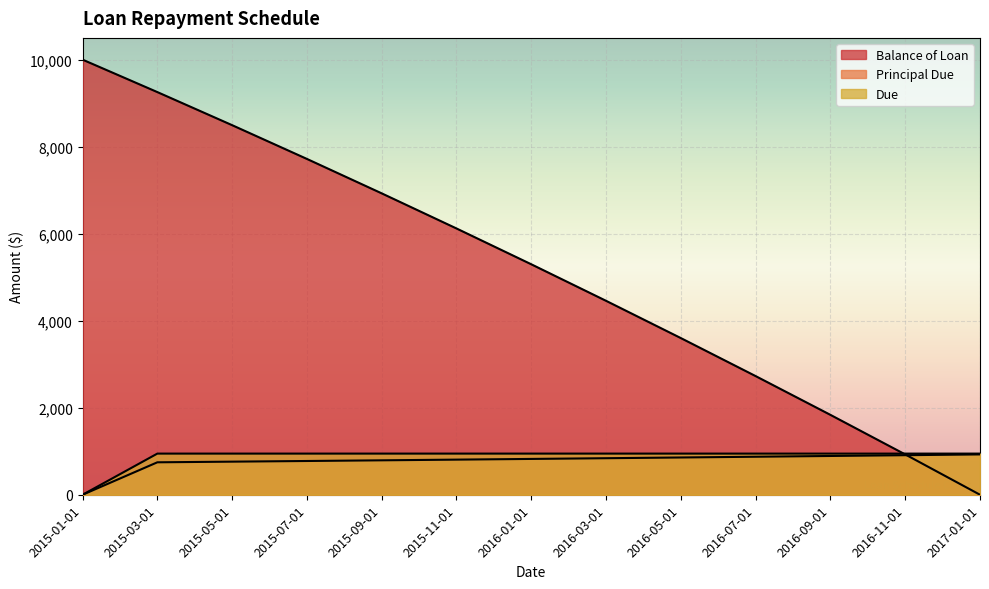

How many values in the Due series are below 945?

1